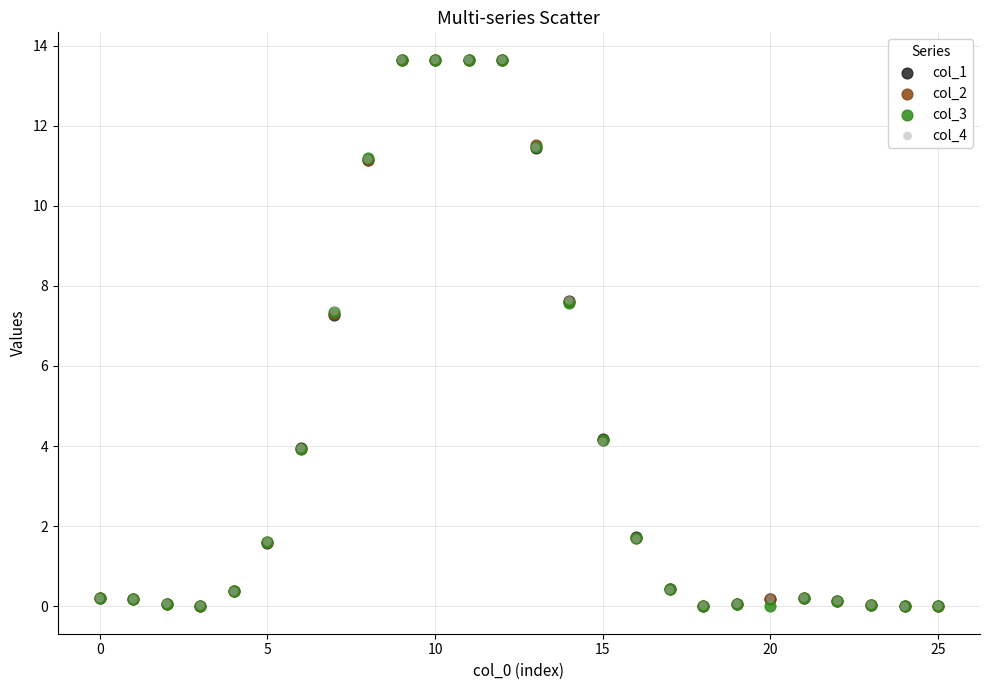

What are all the series names shown in the legend?

col_1, col_2, col_3, col_4